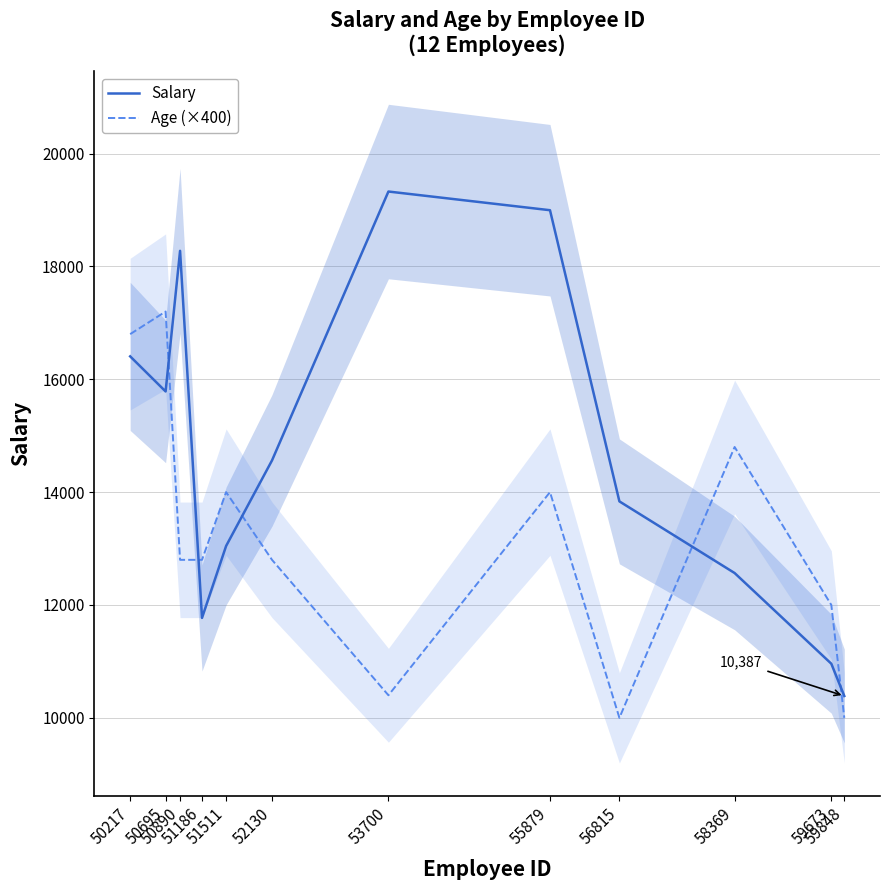

At which category is the sum across all series the highest?

50217